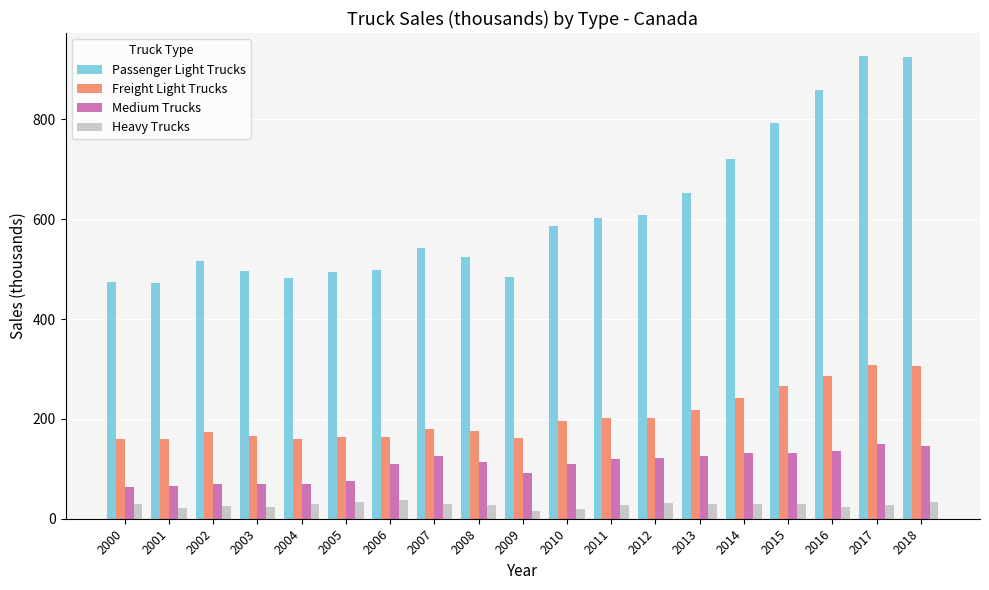

Rank the series by their maximum value, from highest to lowest.

Passenger Light Trucks, Freight Light Trucks, Medium Trucks, Heavy Trucks